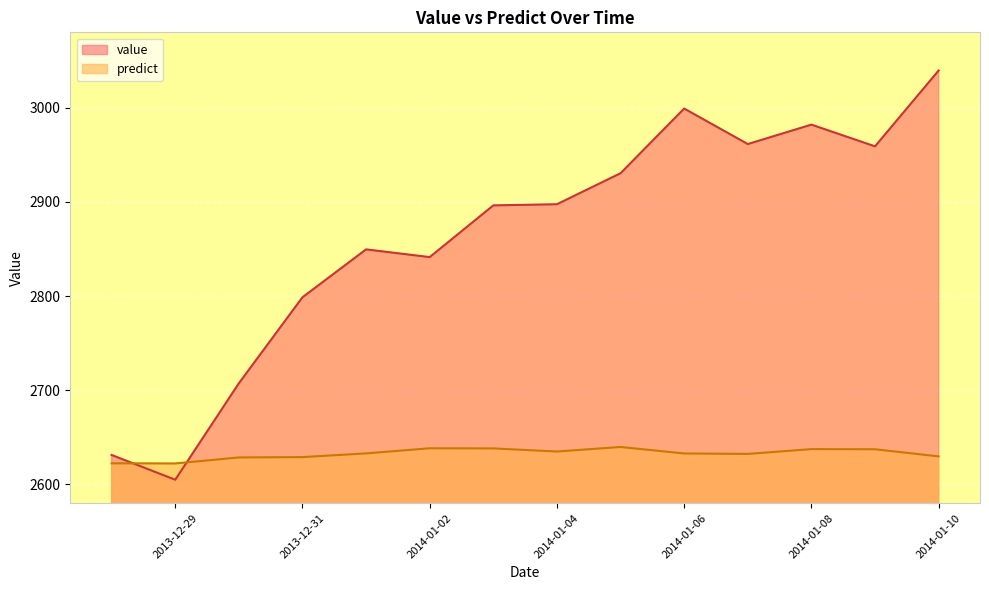

What is the lowest value of the predict series?

2622.2